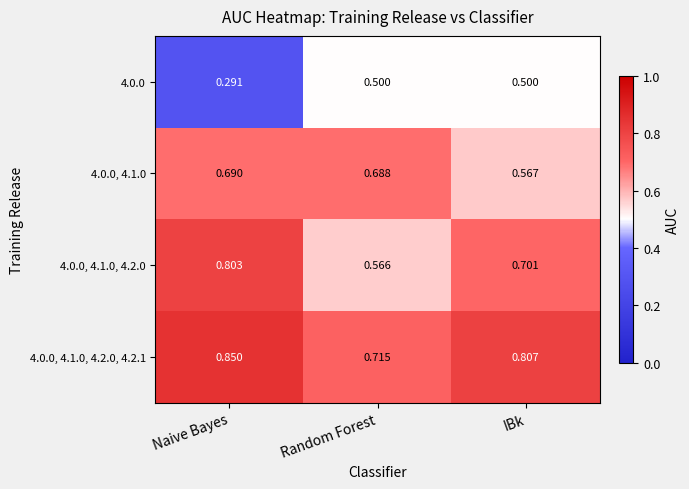

At which category is the sum across all series the highest?

Naive Bayes